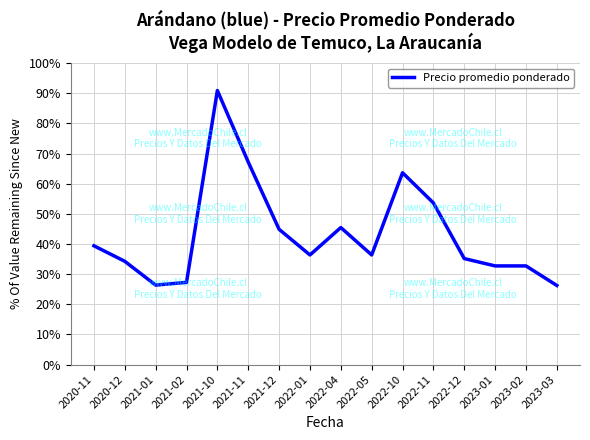

Does the chart have visible grid lines?

Yes